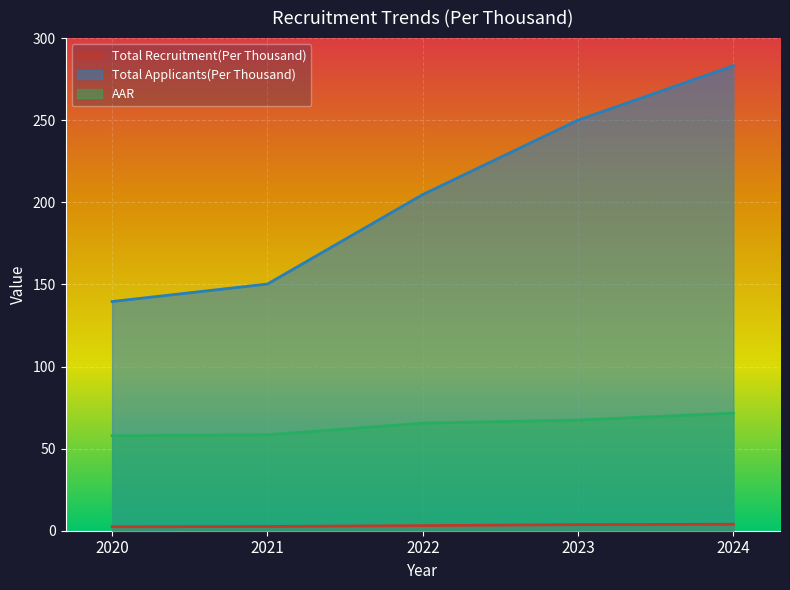

What is the value of the Total Applicants(Per Thousand) point at the 4th from the left?

250.1